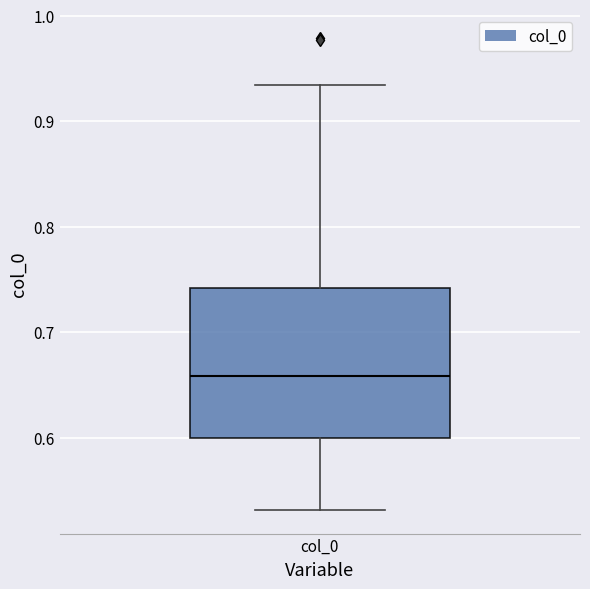

Read this box plot against the y-axis: the position of the median line, the range covered by the box, and the ends of both whiskers. The values are not printed on the chart, so give them approximately, as read against the axis.

median 0.66, box 0.60 to 0.74, whiskers 0.53 to 0.93